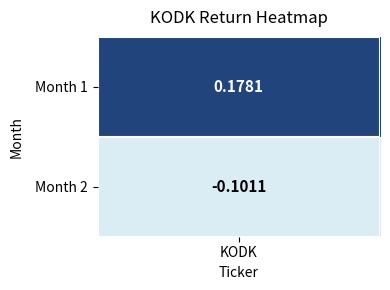

How many values are below zero?

1